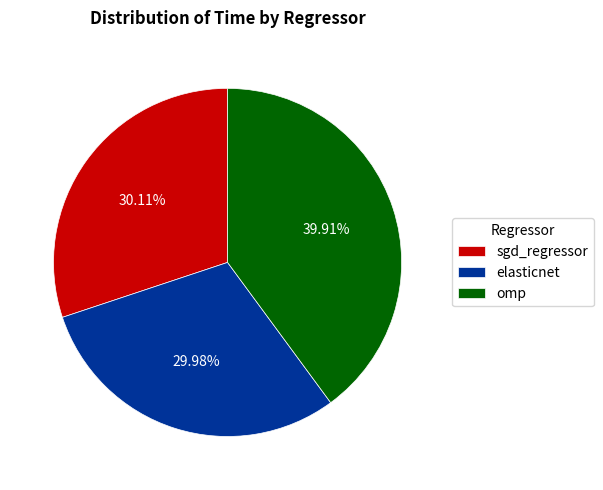

Is omp the majority of the pie?

No